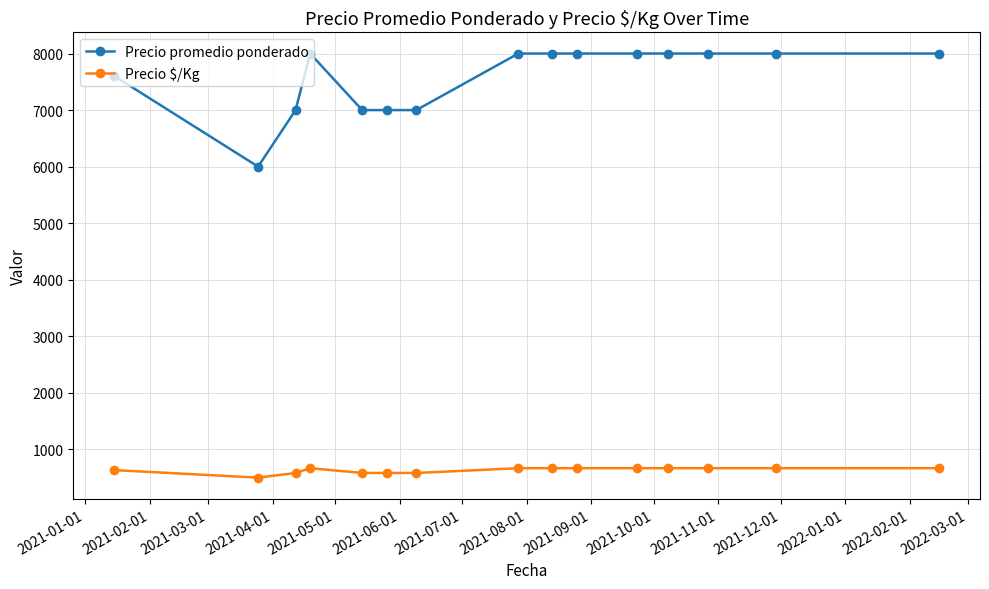

Reading left to right, transcribe all the data shown in this chart.

Precio promedio ponderado: 7600	6000	7000	8000	7000	7000	7000	8000	8000	8000	8000	8000	8000	8000	8000
Precio $/Kg: 633	500	583	667	583	583	583	667	667	667	667	667	667	667	667